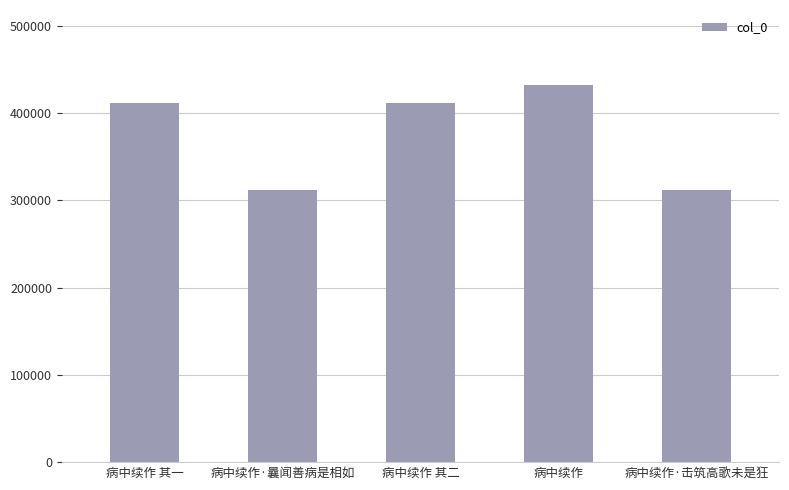

The chart shows a value of 184981 at 病中续作 其一. True or false?

False